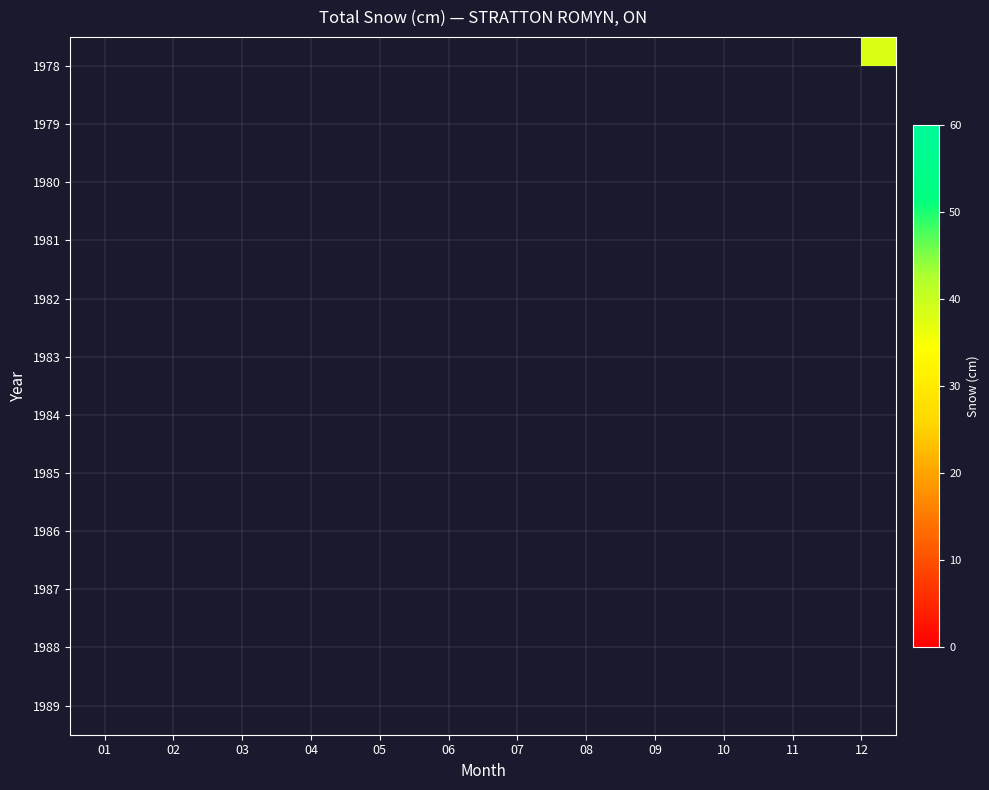

At which category does the chart reach its minimum across all series?

05